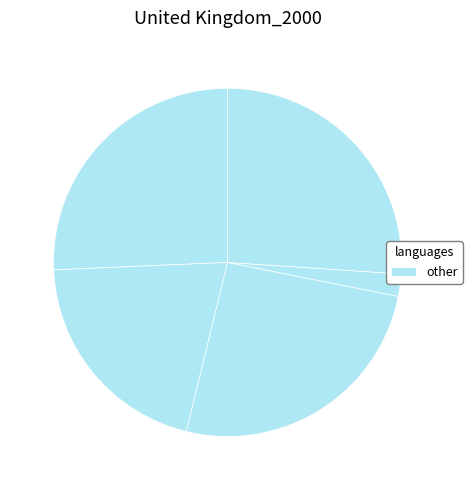

To the nearest percent, what is the average slice percentage?

20%